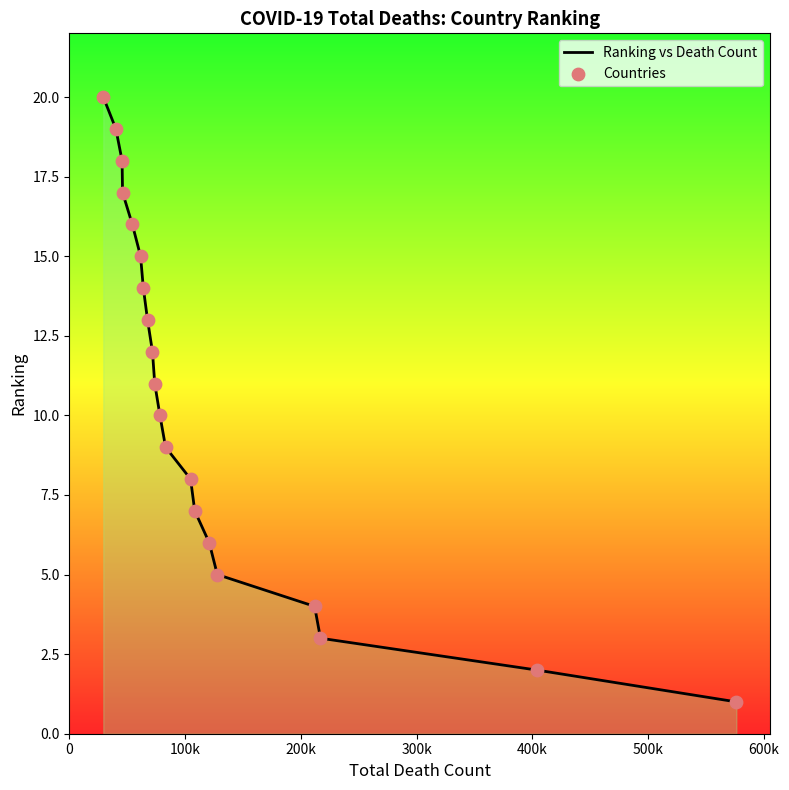

Which series contains the highest Y value?

Ranking vs Death Count